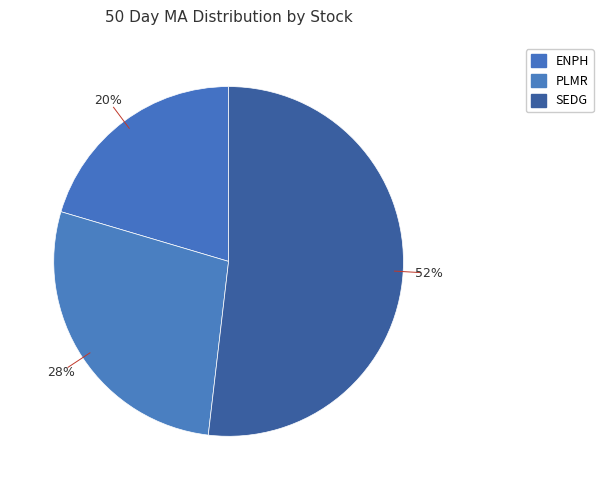

Count the number of slices in the pie.

3